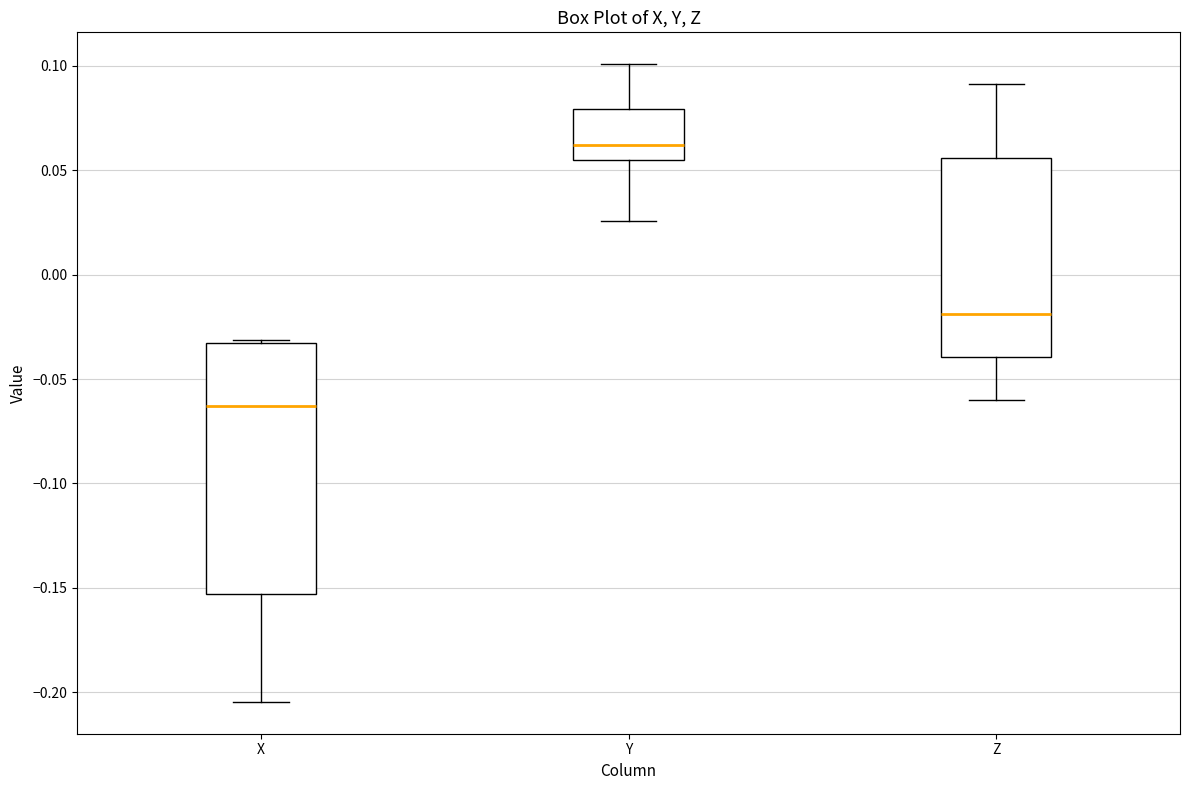

Reading left to right, transcribe this box plot: for each box, give where its median line is, the range the box spans, and where its two whiskers end, as read against the y-axis. The values are not printed on the chart, so give them approximately, as read against the axis.

X: median -0.065, box -0.155 to -0.035, whiskers -0.205 to -0.030
Y: median 0.060, box 0.055 to 0.080, whiskers 0.025 to 0.100
Z: median -0.020, box -0.040 to 0.055, whiskers -0.060 to 0.090